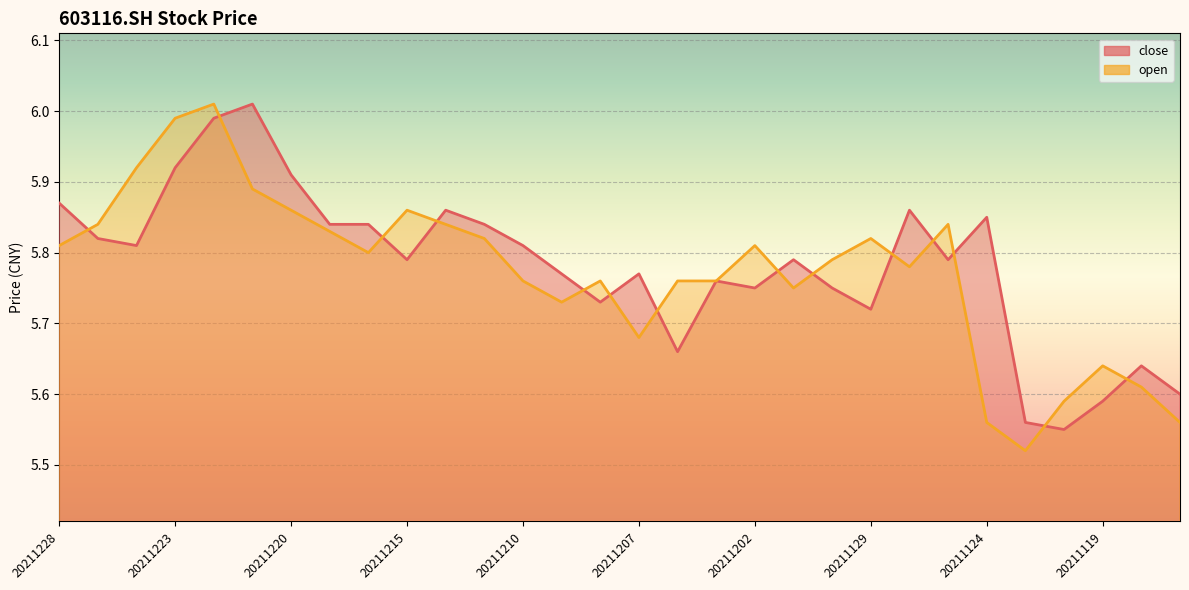

True or false: open has more than 2 points higher than both neighbors.

True